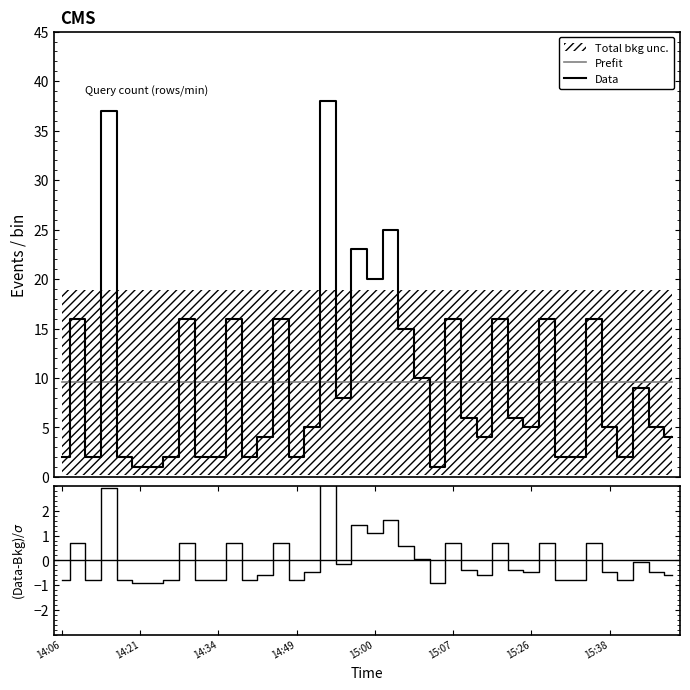

Which category has the highest value in the Prefit series?

14:06